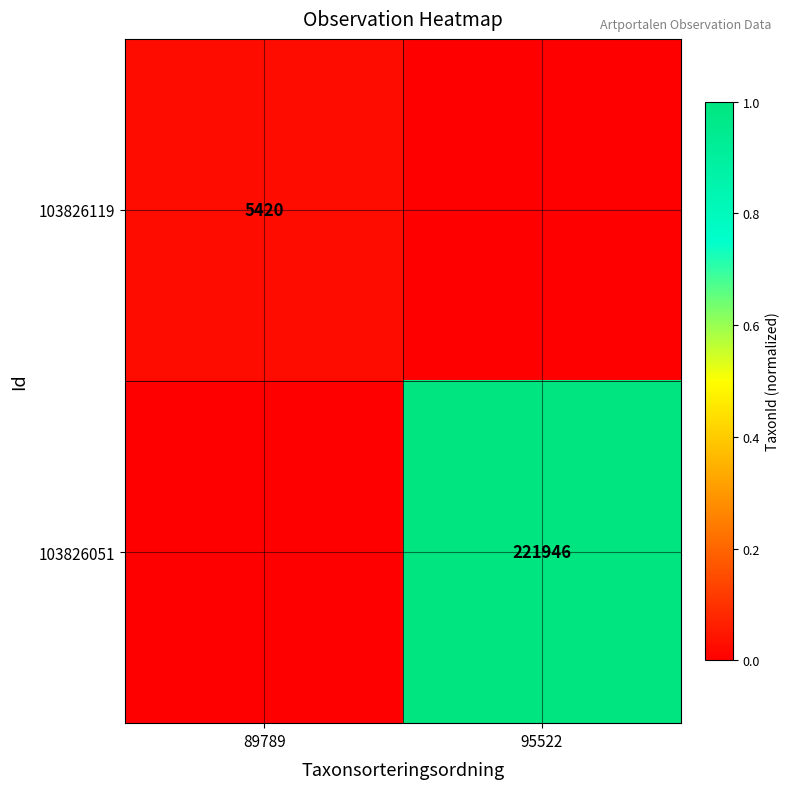

At which category is the sum across all series the highest?

95522